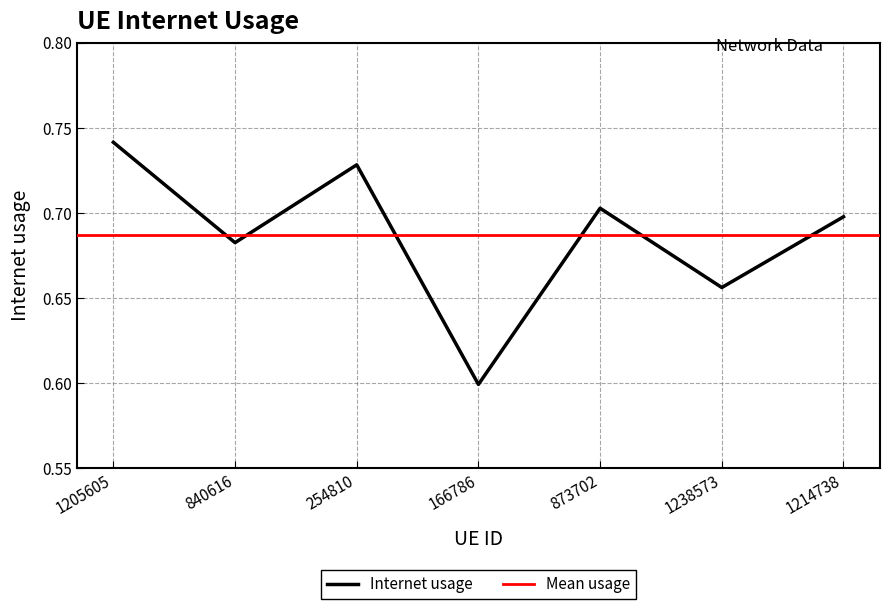

What is the change in value from 1205605 to 166786?

-0.1